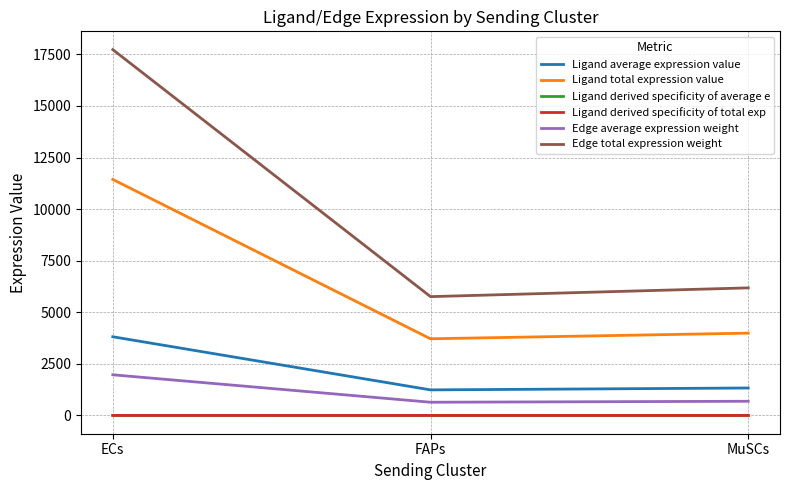

What is the sum of the Ligand total expression value values at ECs and FAPs?

15156.1